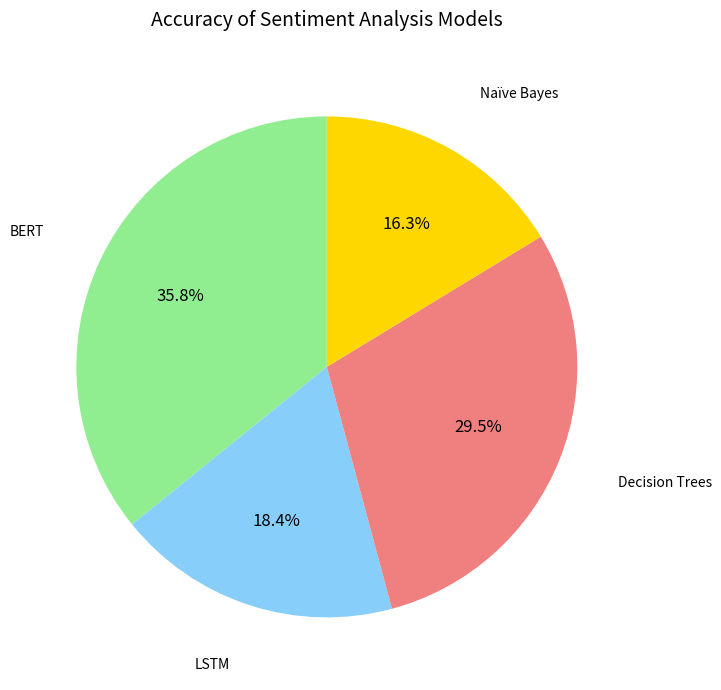

Is there any slice that represents more than half of the pie?

No